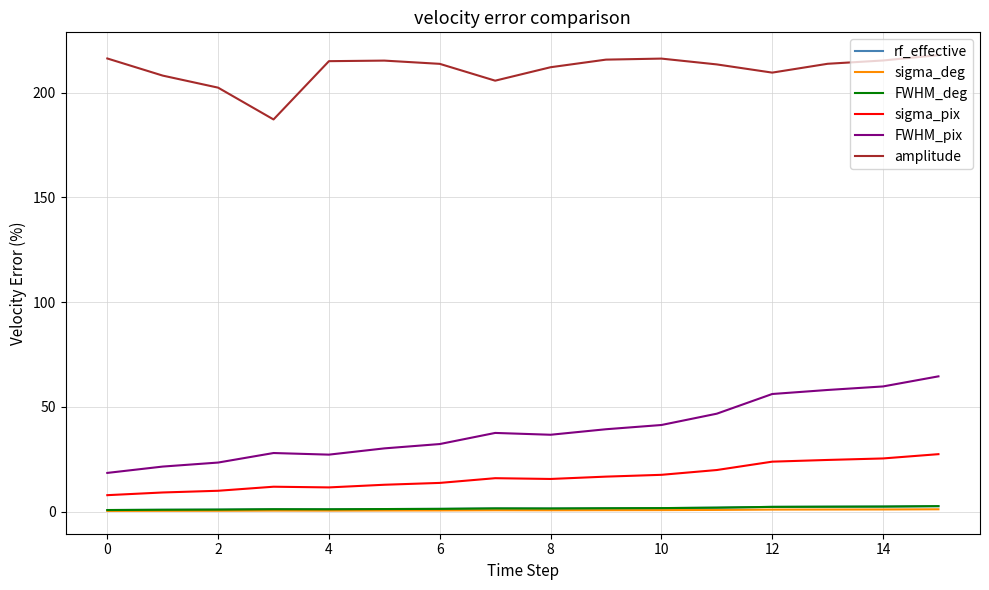

Which series has the largest range (max minus min)?

FWHM_pix